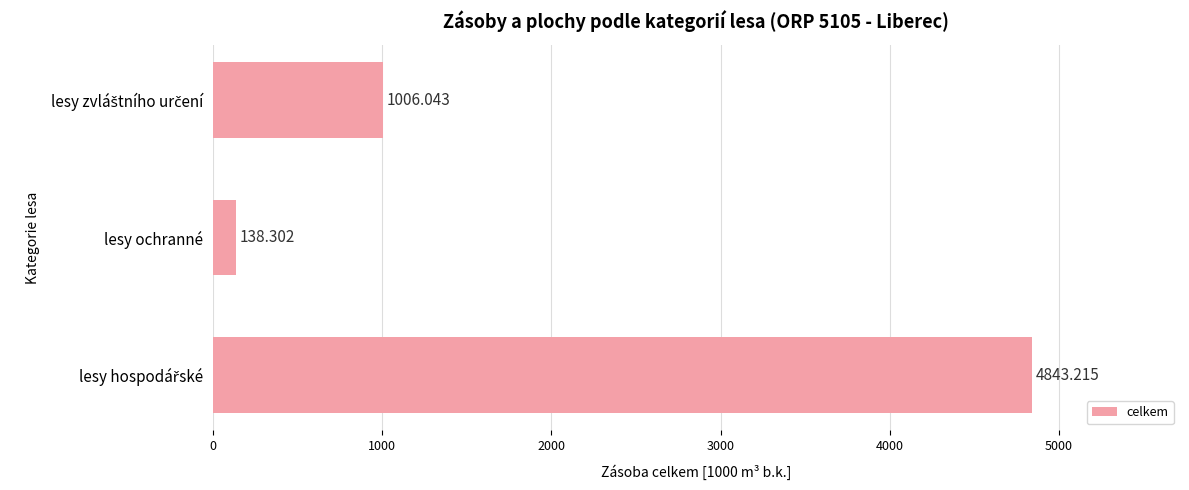

How many data points are above 1006?

2